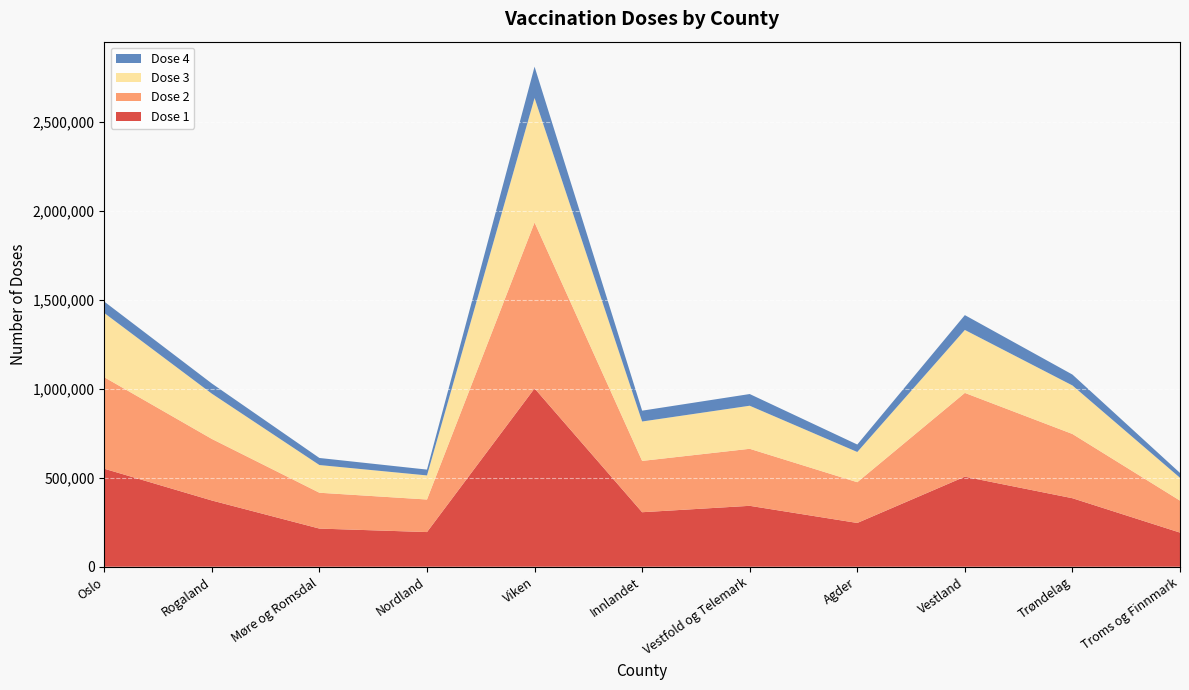

Reading right to left, what are all the values shown in this chart?

Dose 1: Troms og Finnmark=191780	Trøndelag=384990	Vestland=506026	Agder=245966	Vestfold og Telemark=342231	Innlandet=306286	Viken=1001924	Nordland=194808	Møre og Romsdal=214358	Rogaland=372161	Oslo=550682
Dose 2: Troms og Finnmark=179697	Trøndelag=360883	Vestland=470537	Agder=228889	Vestfold og Telemark=320361	Innlandet=288237	Viken=931980	Nordland=182891	Møre og Romsdal=201336	Rogaland=345814	Oslo=513983
Dose 3: Troms og Finnmark=128267	Trøndelag=272597	Vestland=353723	Agder=169829	Vestfold og Telemark=241937	Innlandet=221415	Viken=699293	Nordland=135265	Møre og Romsdal=155674	Rogaland=254330	Oslo=360843
Dose 4: Troms og Finnmark=27265	Trøndelag=61170	Vestland=83350	Agder=41889	Vestfold og Telemark=65704	Innlandet=60901	Viken=176140	Nordland=32754	Møre og Romsdal=39668	Rogaland=57074	Oslo=64053